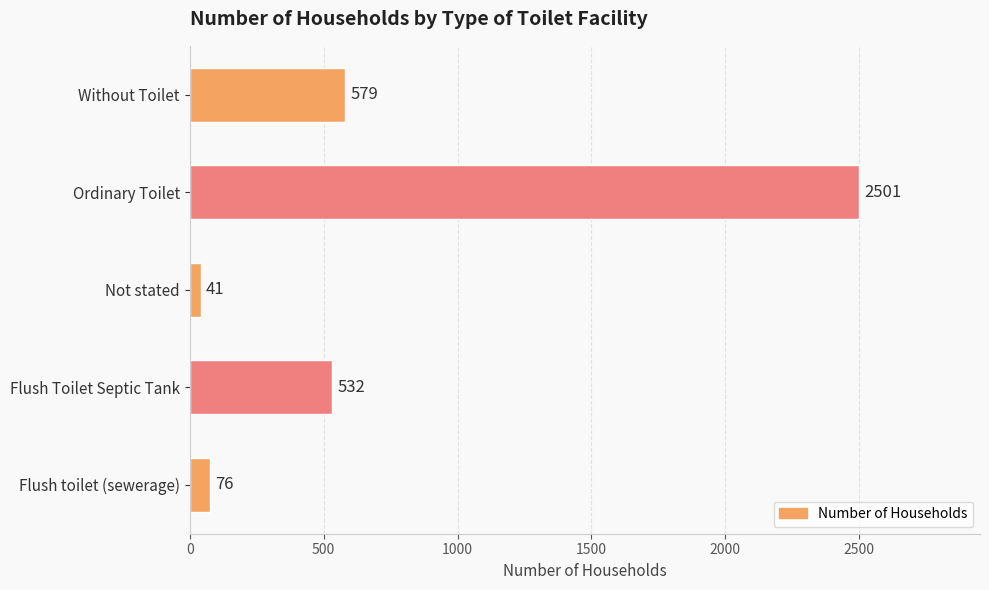

Reading top to bottom, extract all data points from this chart.

579	2501	41	532	76